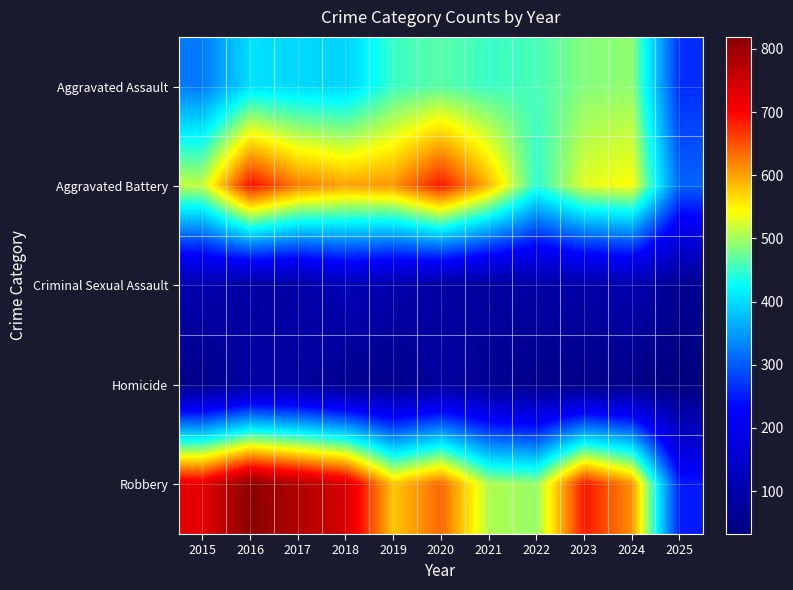

Reading right to left, what are all the values shown in this chart?

Aggravated Assault: 2025=264	2024=492	2023=486	2022=458	2021=452	2020=466	2019=452	2018=392	2017=396	2016=402	2015=323
Aggravated Battery: 2025=306	2024=543	2023=529	2022=446	2021=587	2020=686	2019=608	2018=600	2017=623	2016=691	2015=515
Criminal Sexual Assault: 2025=65	2024=107	2023=98	2022=93	2021=80	2020=89	2019=102	2018=123	2017=91	2016=87	2015=105
Homicide: 2025=32	2024=48	2023=48	2022=50	2021=69	2020=81	2019=53	2018=56	2017=82	2016=87	2015=50
Robbery: 2025=250	2024=610	2023=687	2022=495	2021=506	2020=637	2019=577	2018=741	2017=780	2016=819	2015=726